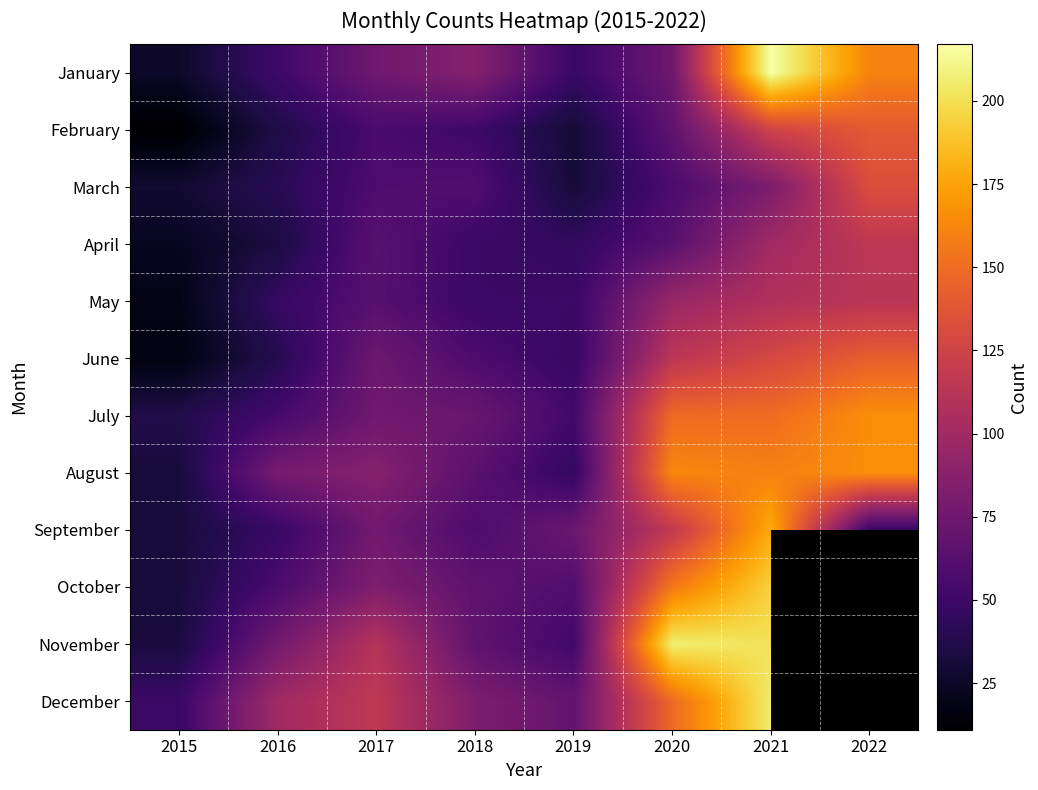

At 2022, list the series in order from smallest to largest.

October, November, December, September, May, April, March, February, June, January, July, August